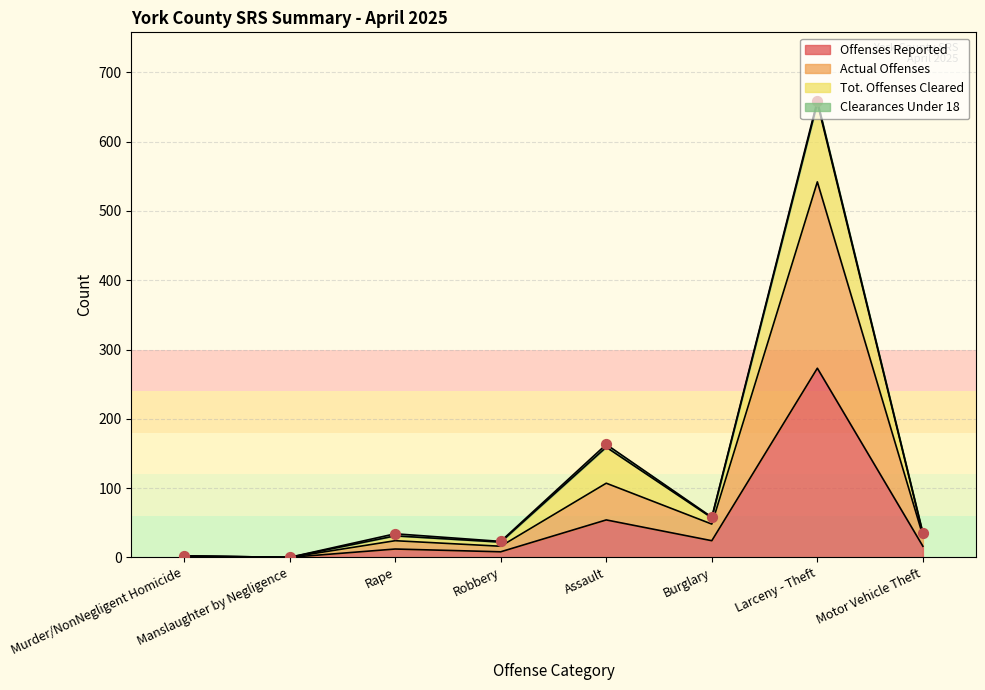

Which category has the highest value in the Offenses Reported series?

Larceny - Theft